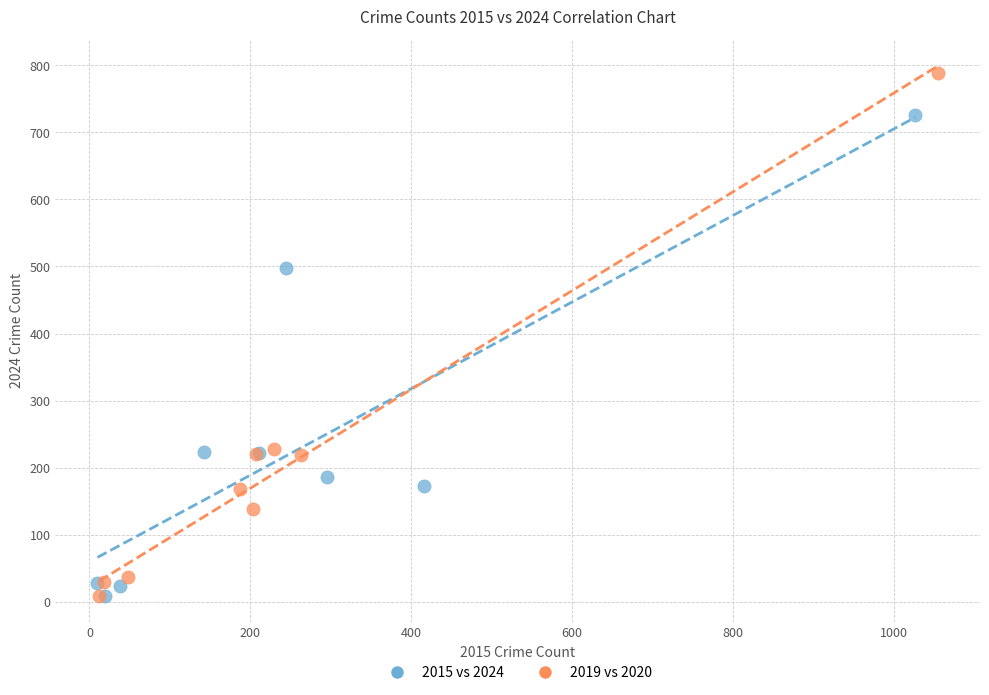

Which series has the widest spread of Y values?

2019 vs 2020